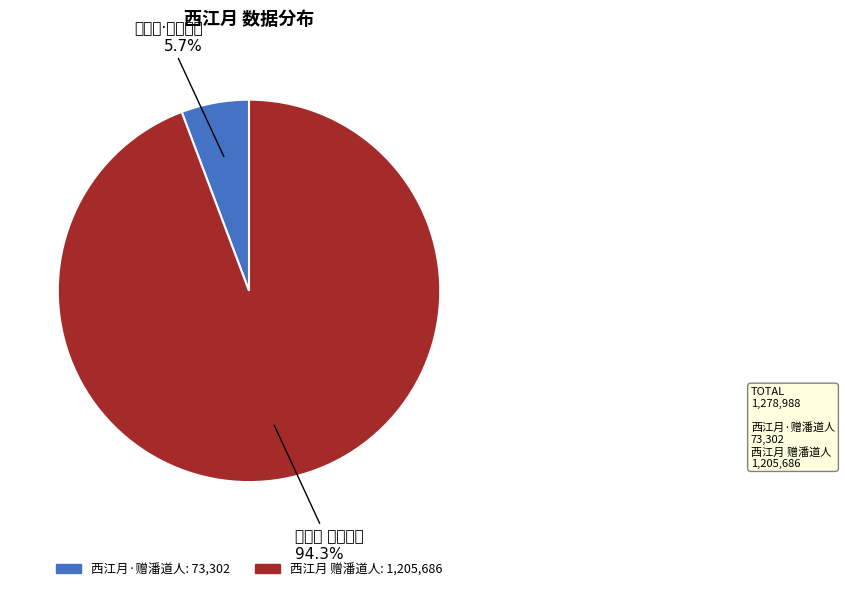

Rank the categories by value from lowest to highest.

西江月·赠潘道人, 西江月 赠潘道人